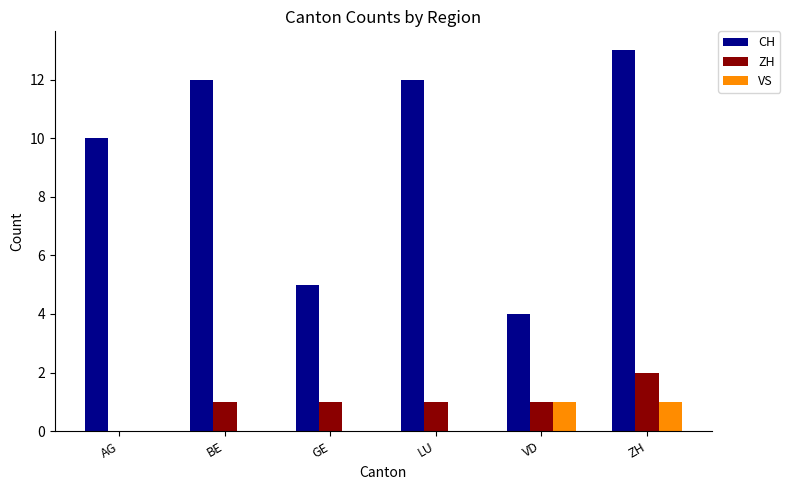

What is the greatest value displayed?

13